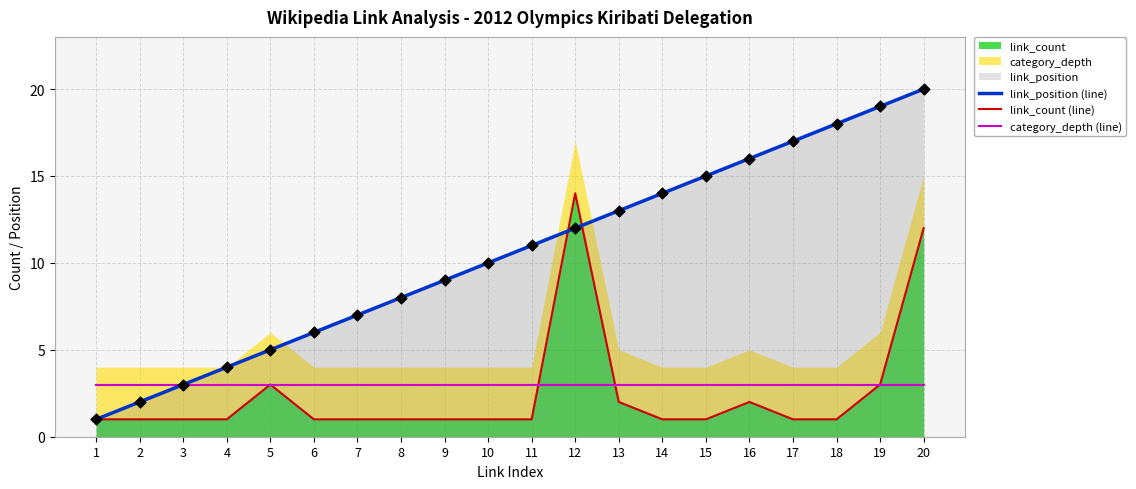

Which series has the largest total across all categories?

link_position (line)